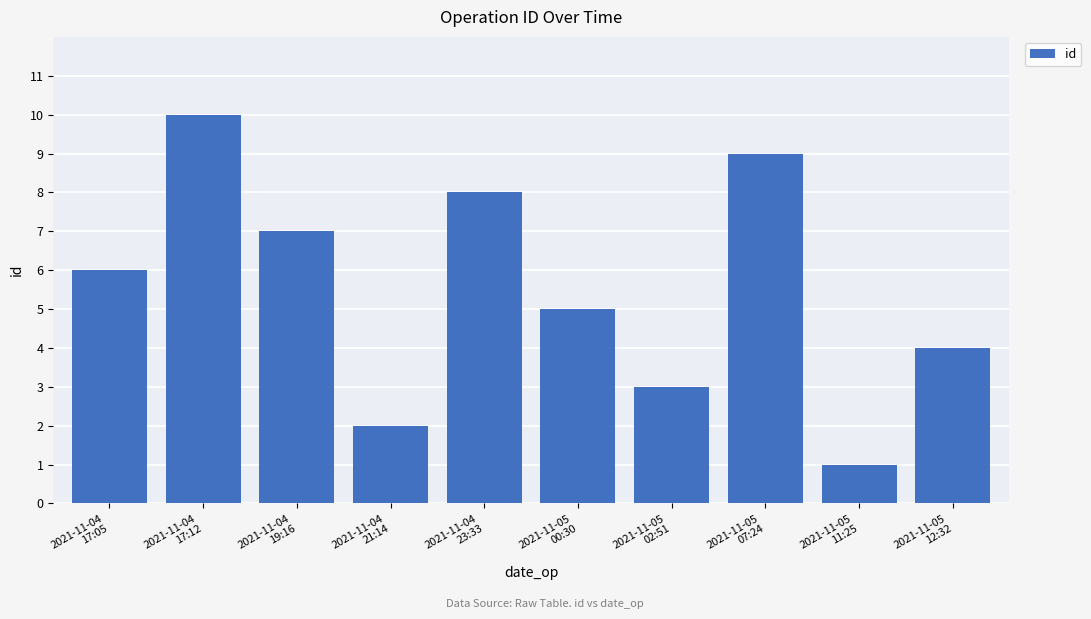

What value does the data have at 2021-11-05
07:24?

9